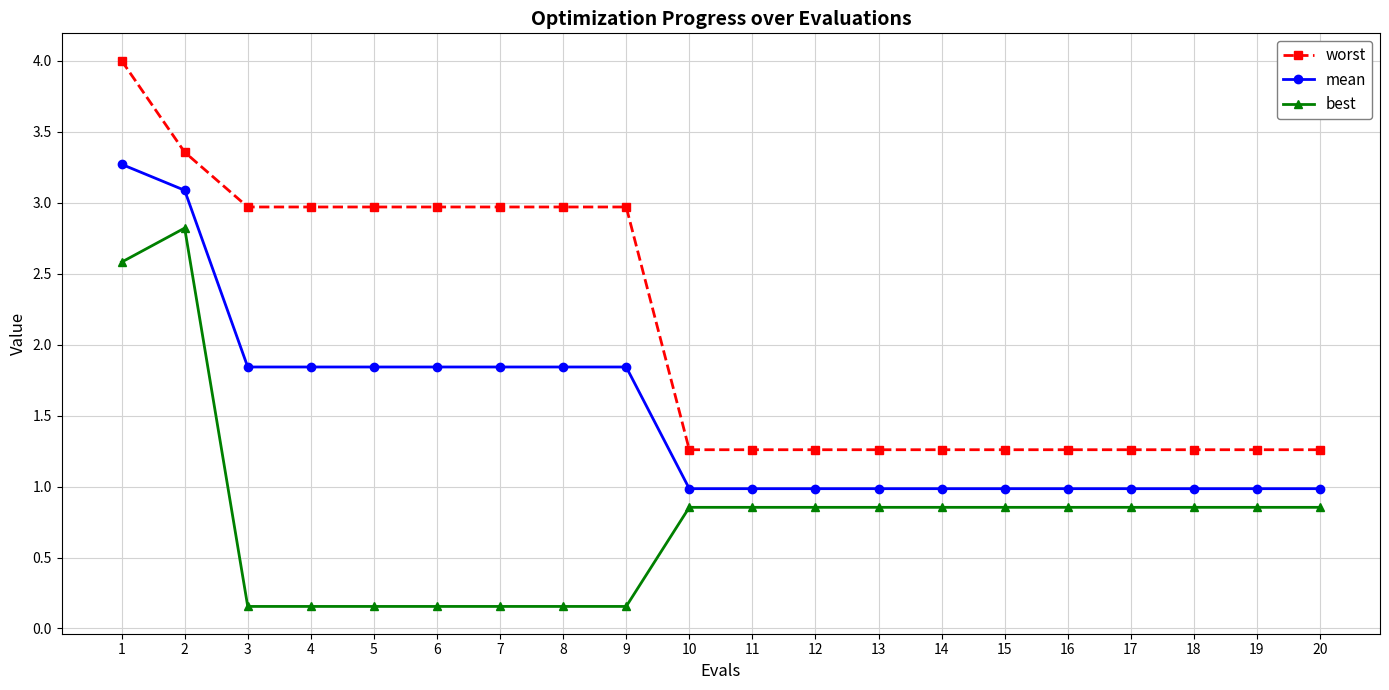

True or false: worst has a value of 3.0 at 4.

True